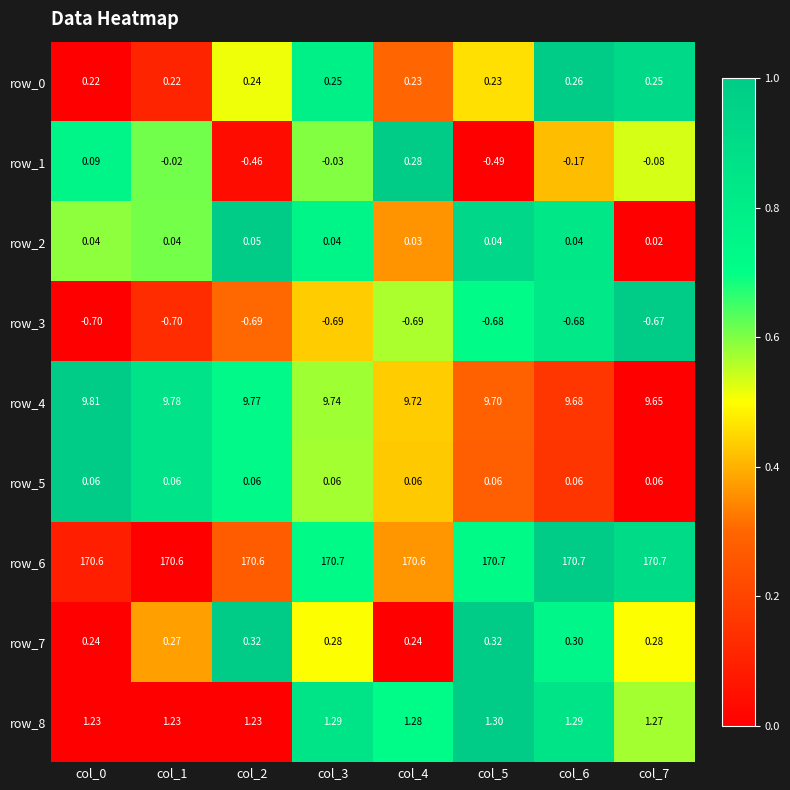

Count the number of categories in the chart.

8